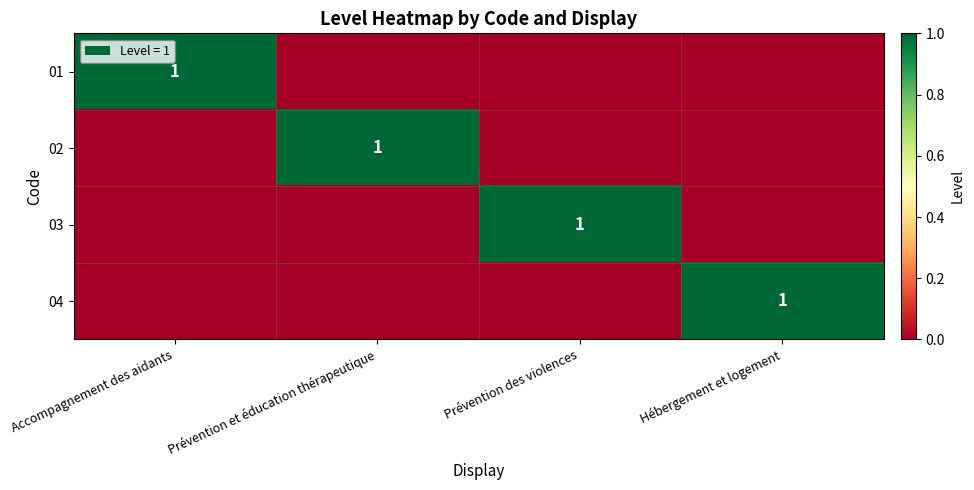

The value of 04 at Hébergement et logement is 0. True or false?

False